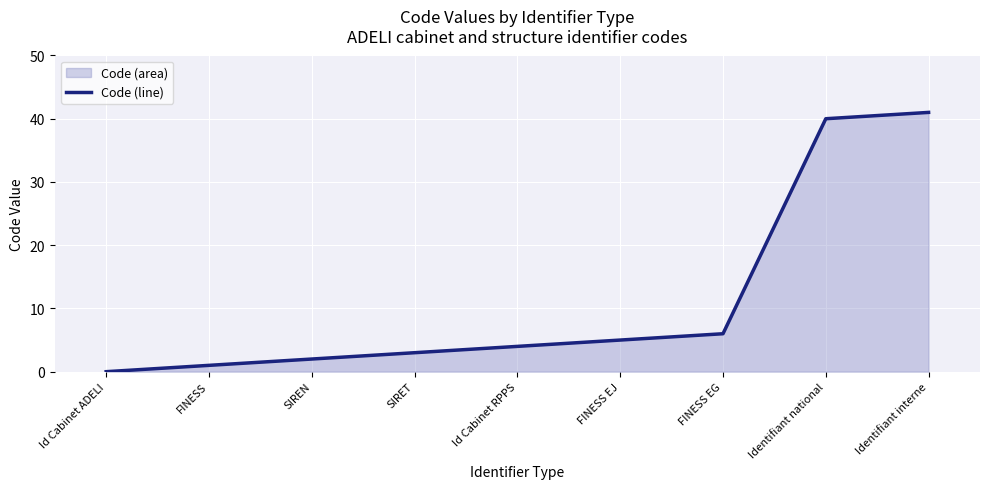

List the labels in order of value, smallest first.

Id Cabinet ADELI, FINESS, SIREN, SIRET, Id Cabinet RPPS, FINESS EJ, FINESS EG, Identifiant national, Identifiant interne